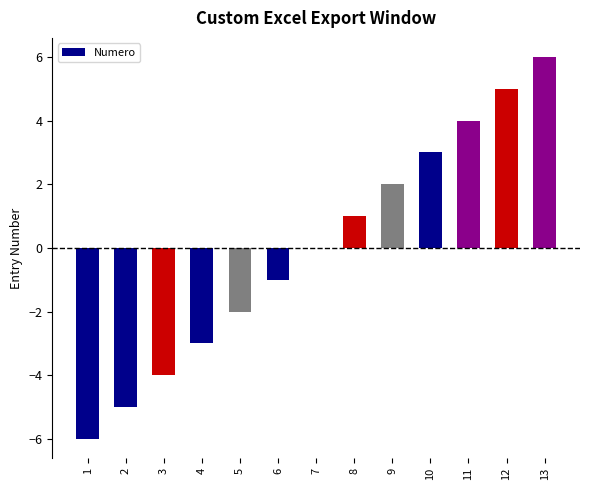

Reading right to left, list all the values displayed in this chart.

6	5	4	3	2	1	0	-1	-2	-3	-4	-5	-6